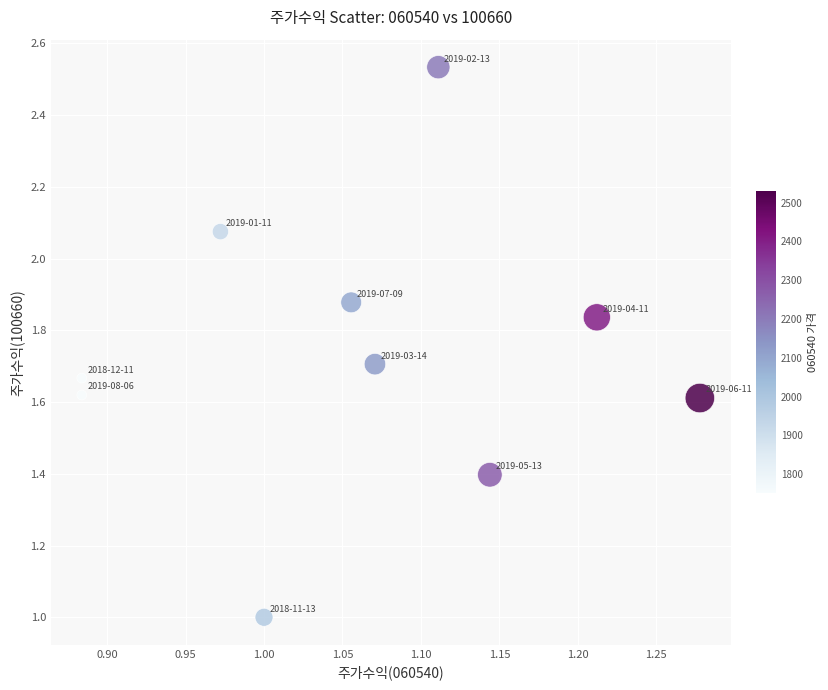

What is the average X value?

1.1